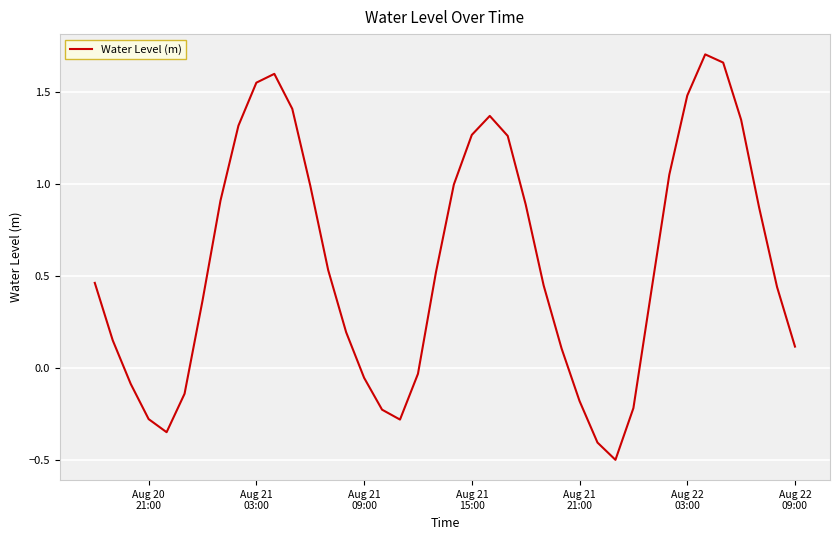

What is the minimum value shown in the chart?

-0.5